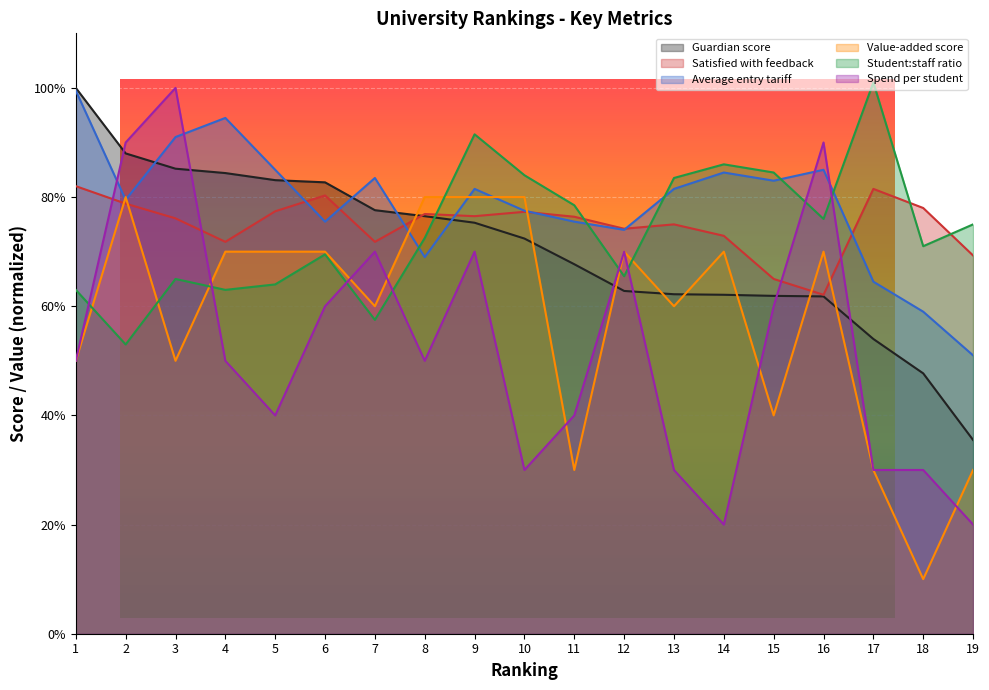

What is the smallest value displayed?

10.0